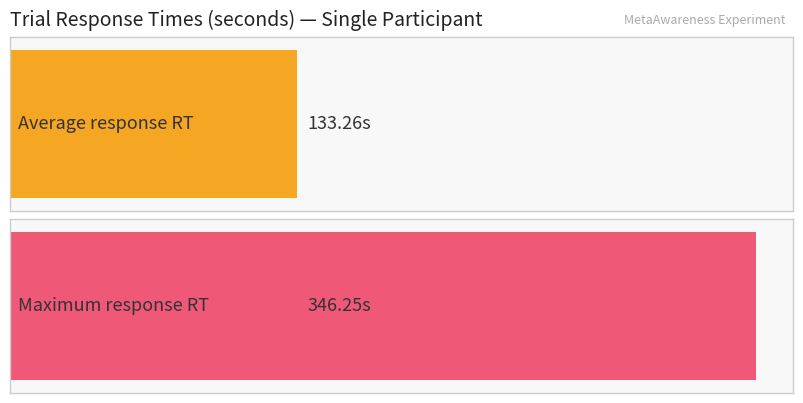

Count the number of data series in this chart.

2